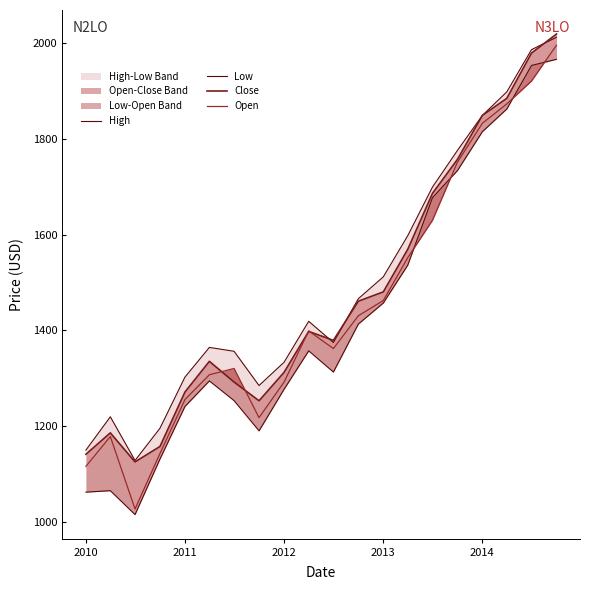

How many lines are shown in the chart?

4